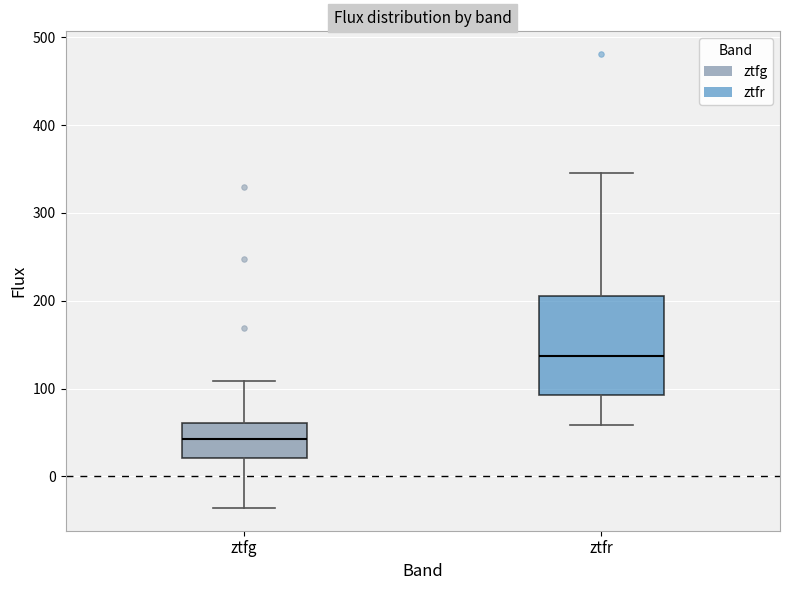

Which box's median line is the highest?

ztfr